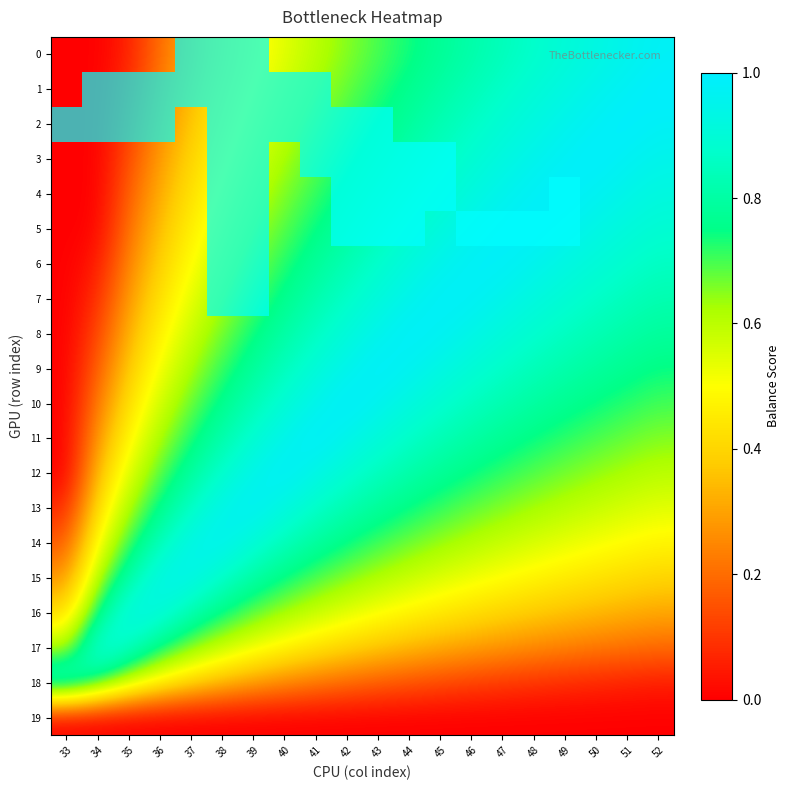

Which series has the largest total across all categories?

10